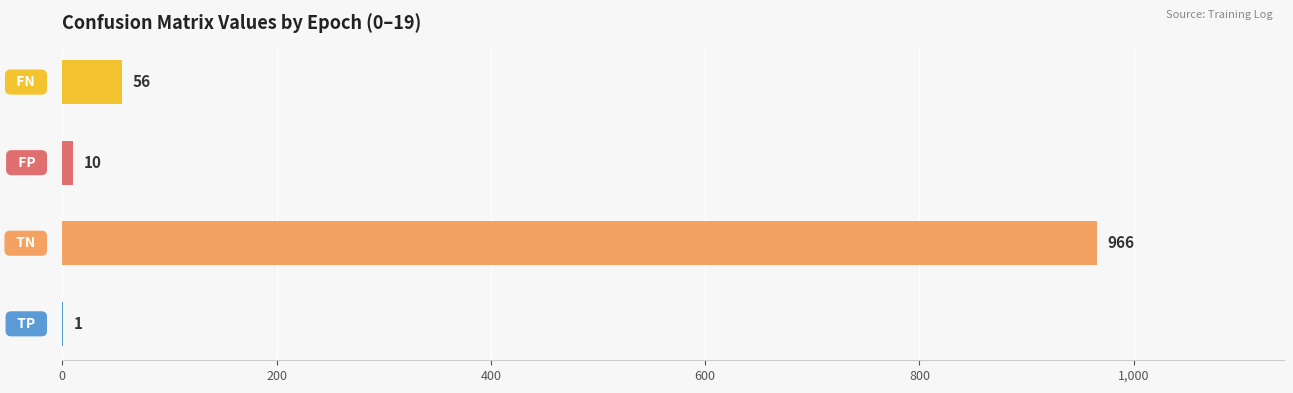

What is the sum of all values?

1033